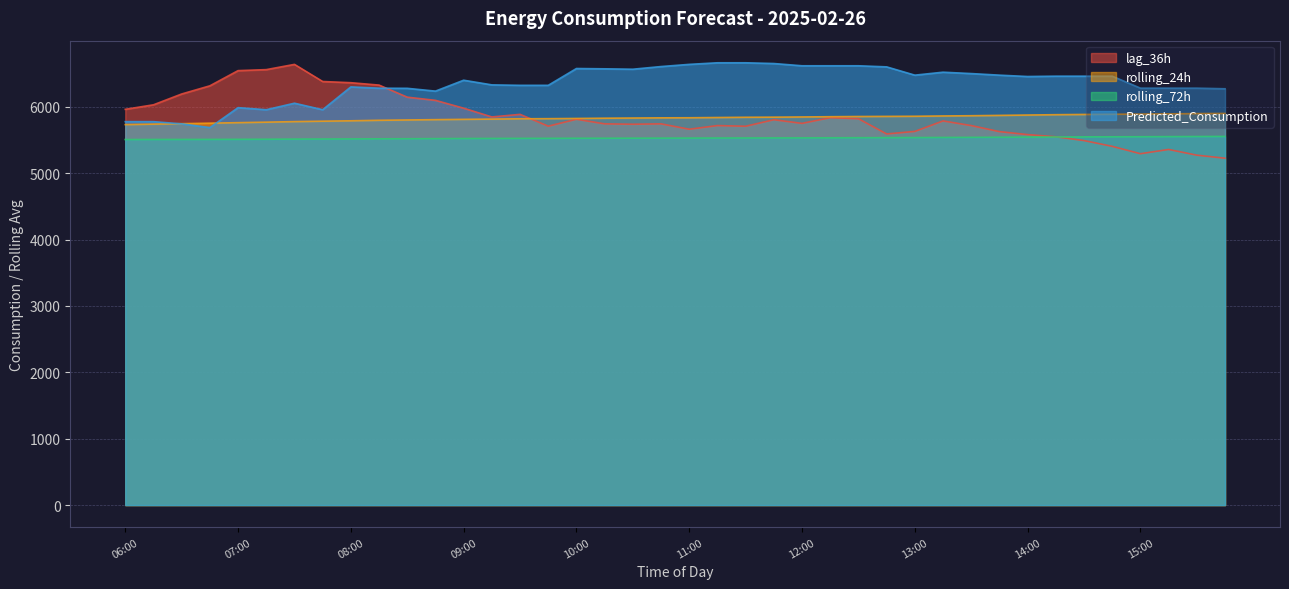

What are all the series names shown in the legend?

lag_36h, rolling_24h, rolling_72h, Predicted_Consumption